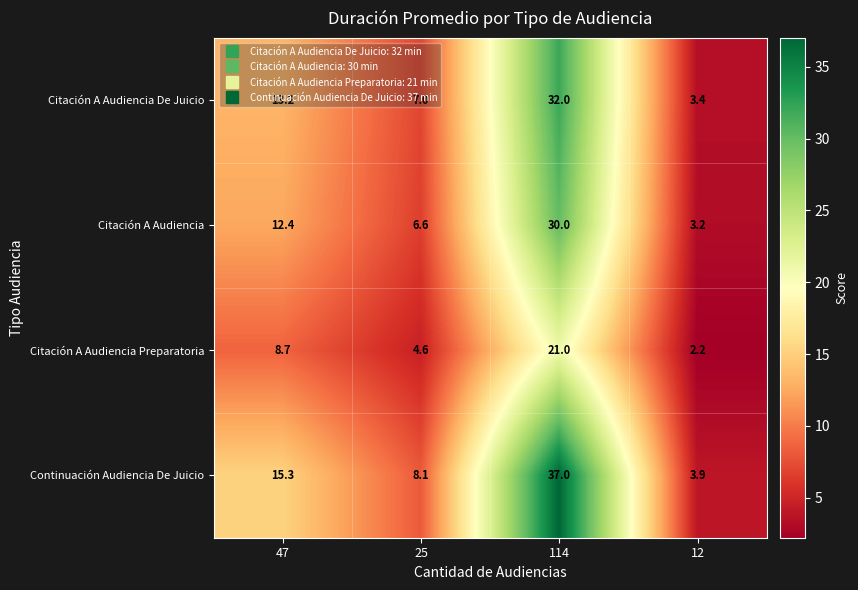

At which label does Citación A Audiencia De Juicio first exceed 13?

47